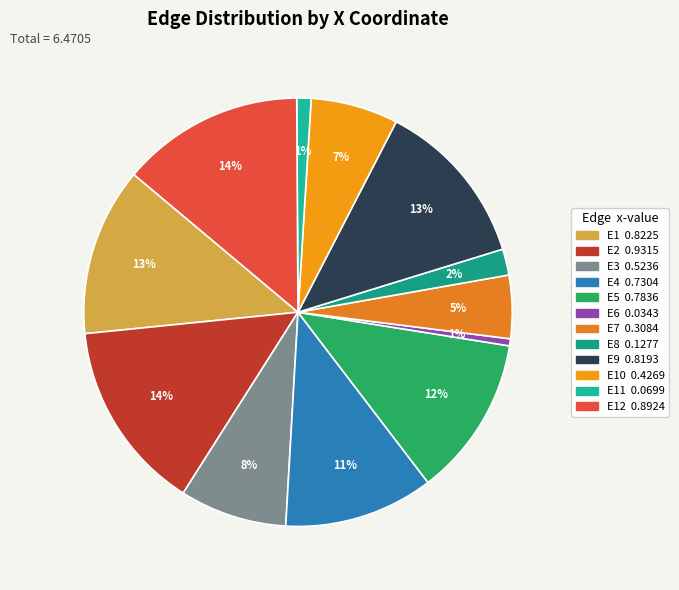

How many slices are in this pie chart?

12